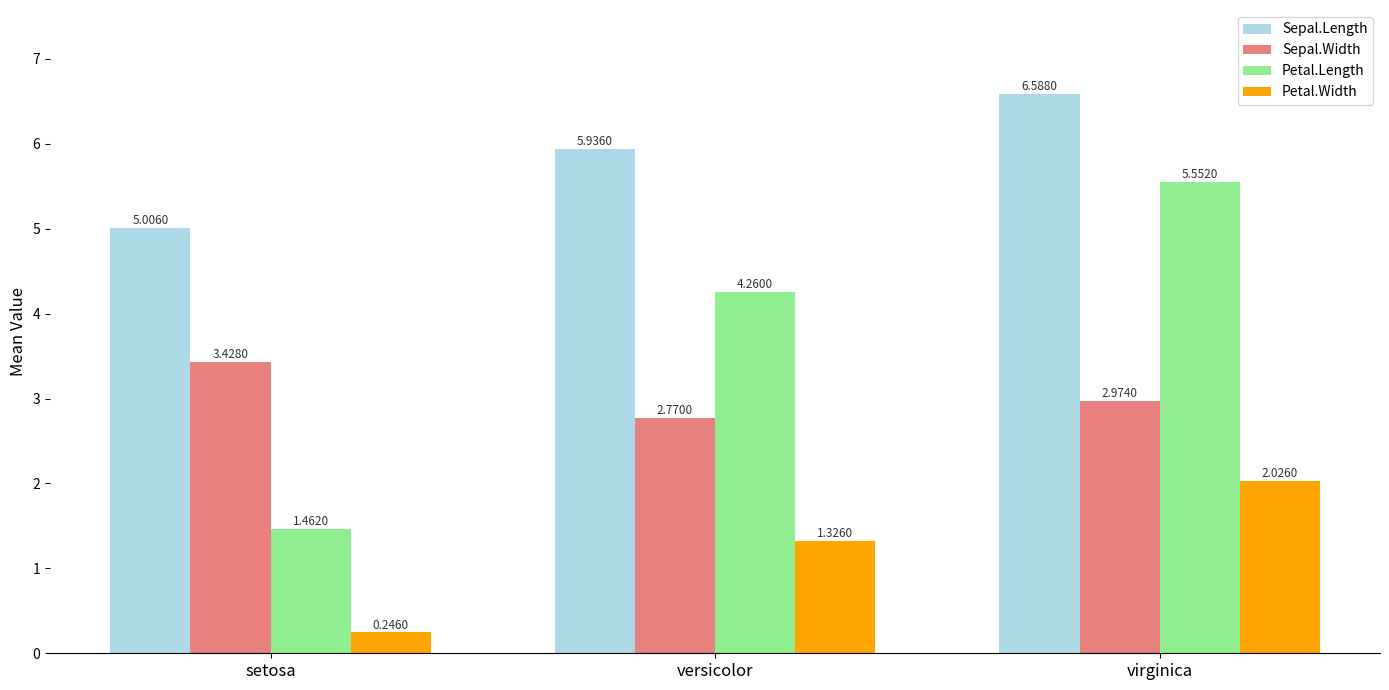

Which series has the largest range (max minus min)?

Petal.Length